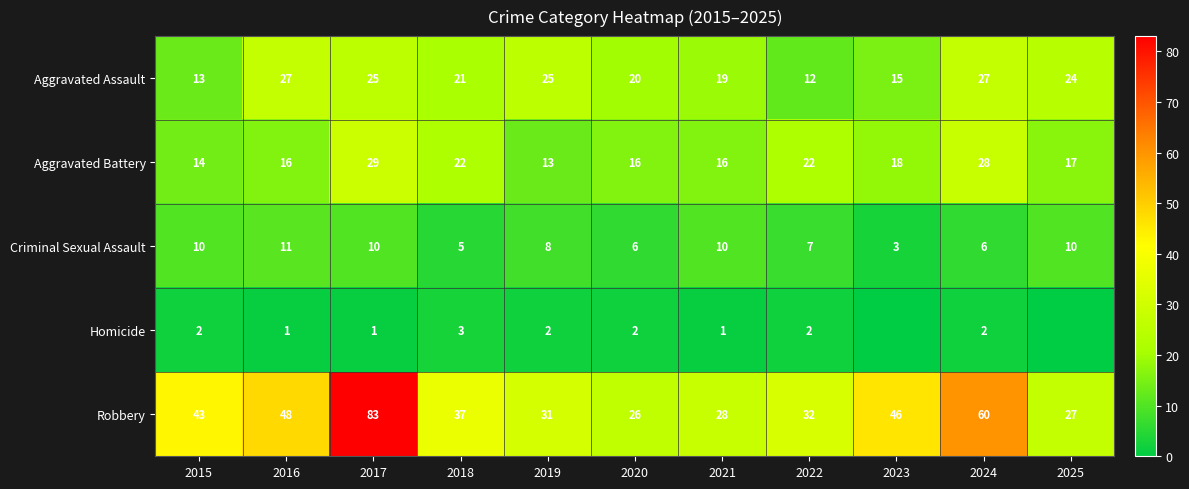

What is the average value of the Robbery series?

42